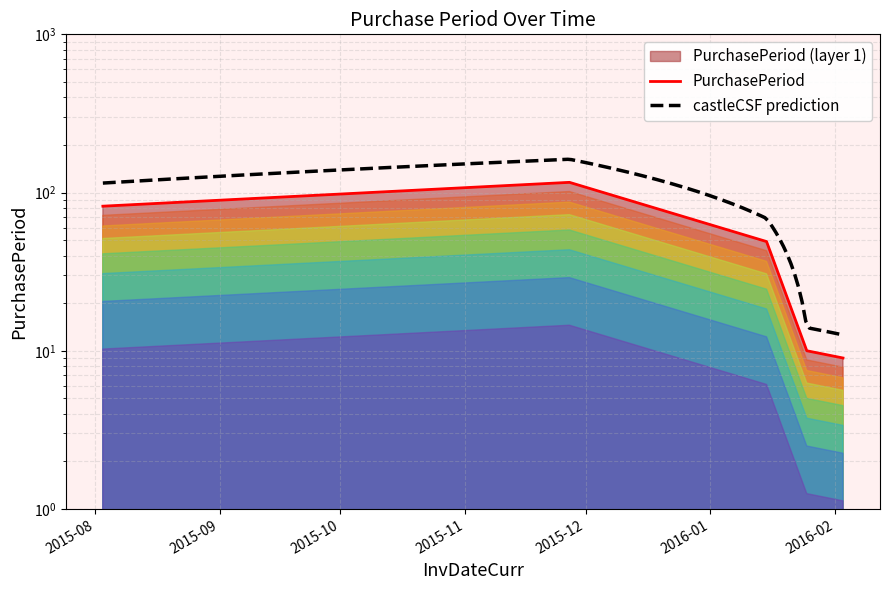

Is it true that the value at 2016-02-03 is 9?

True